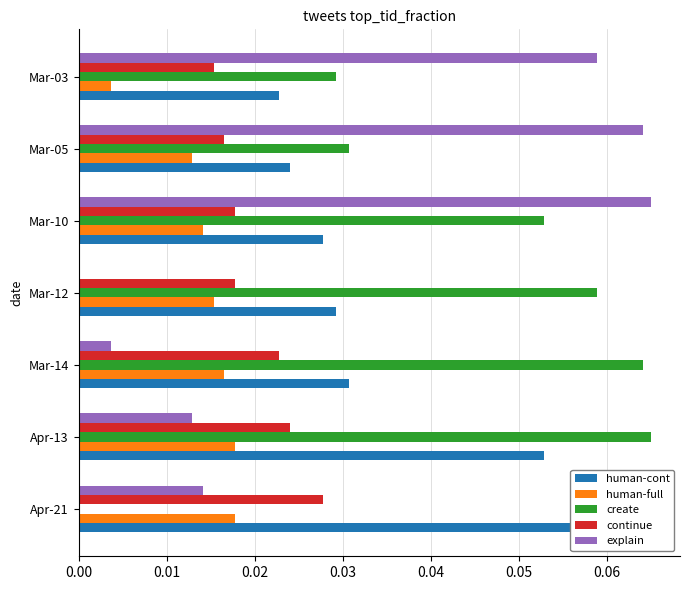

The value of explain at 0.03 is 0.0. True or false?

False